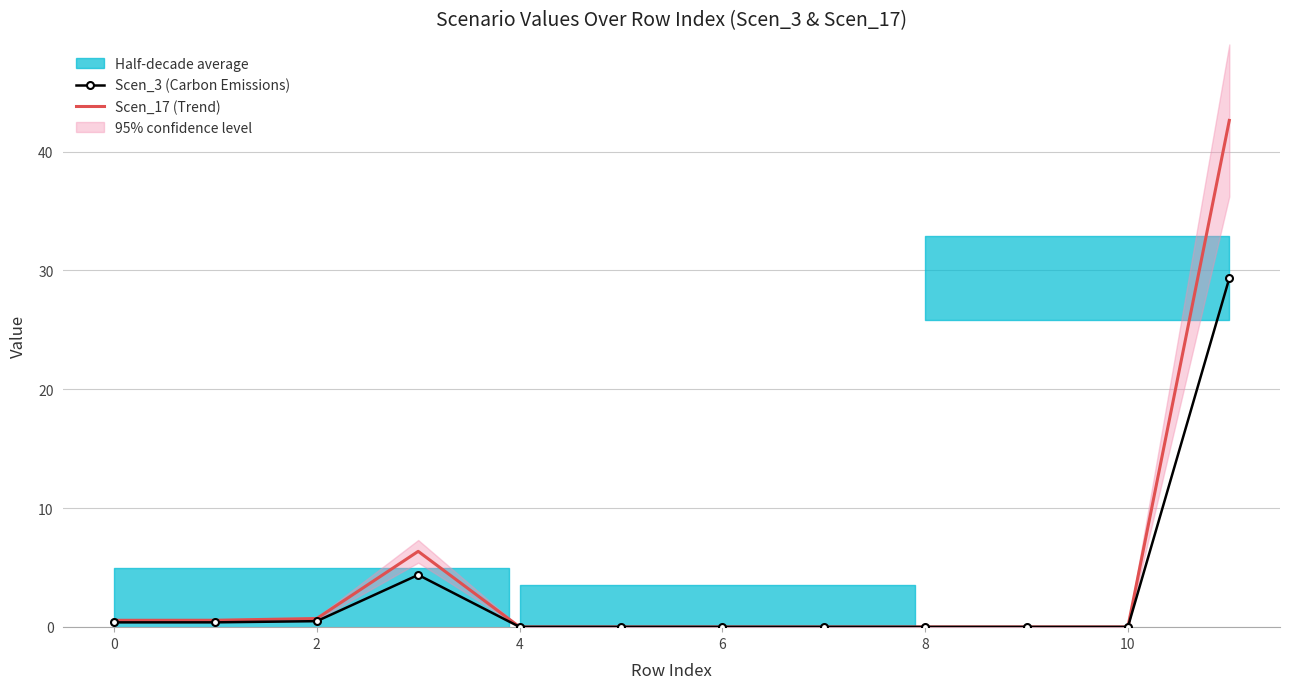

Which series has the widest spread of values?

Scen_17 (Trend)